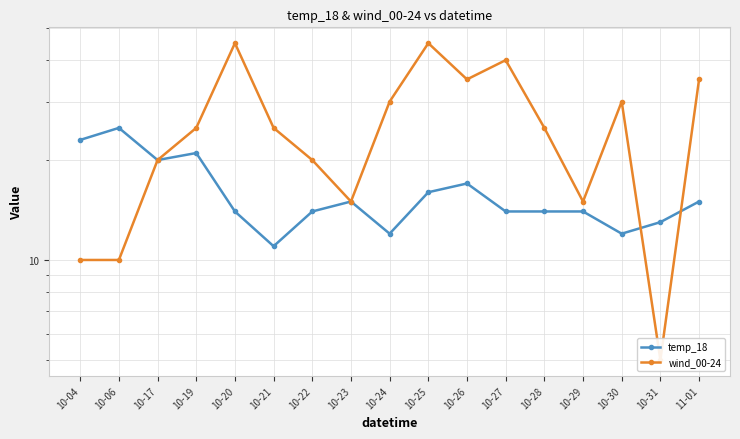

What is the label of the 16th point from the left?

10-31